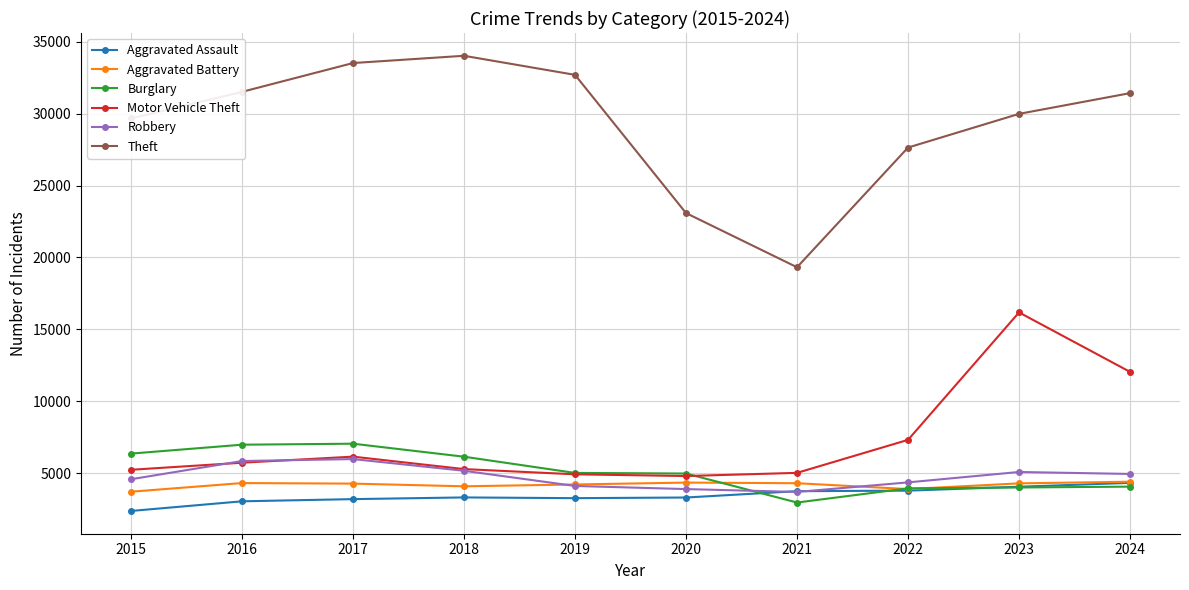

Which series has the largest total across all categories?

Theft